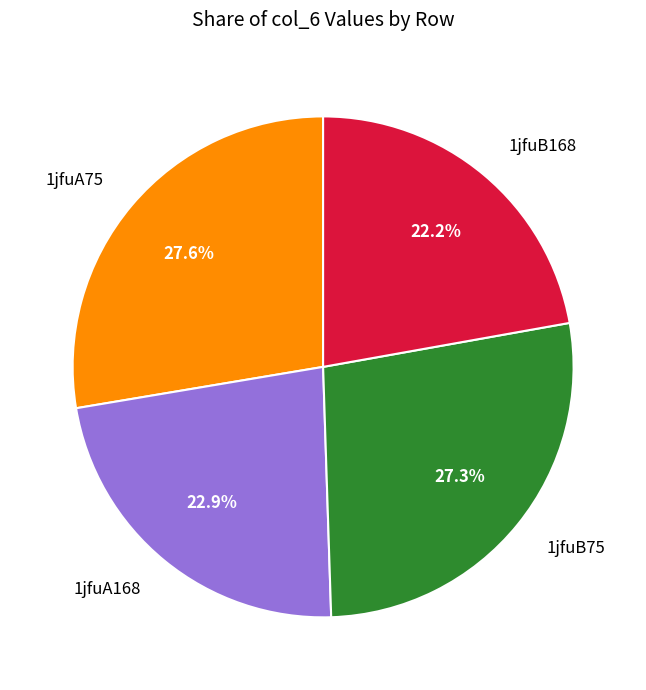

Which slice is the smallest?

1jfuB168